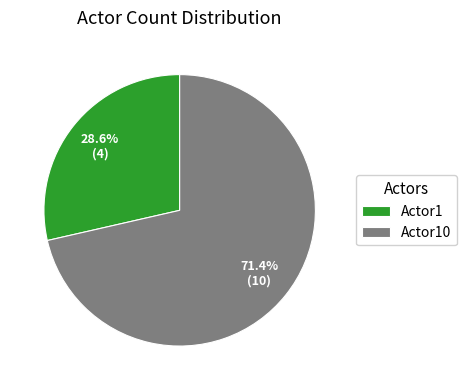

Approximately how many times larger is the value at Actor1 compared to Actor10?

0.4